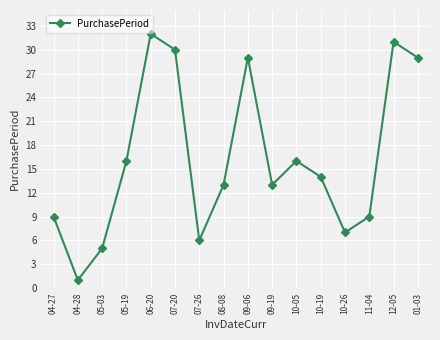

What is the label of the 10th point from the left?

09-19